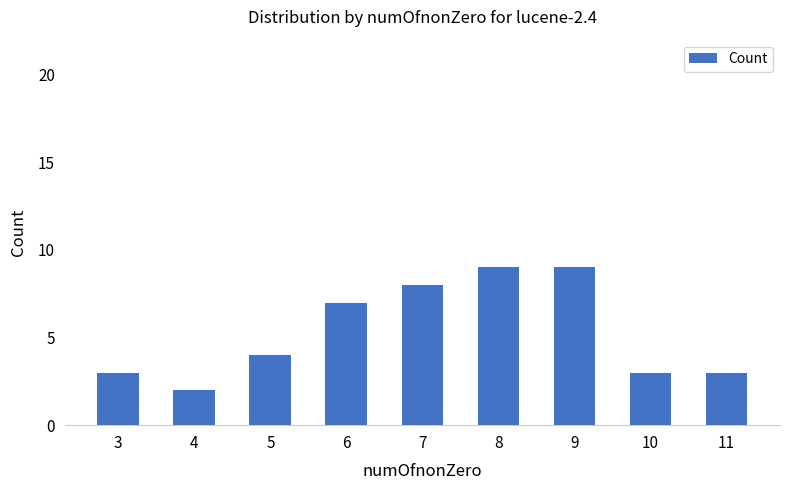

Which category has the lowest value across all series?

4